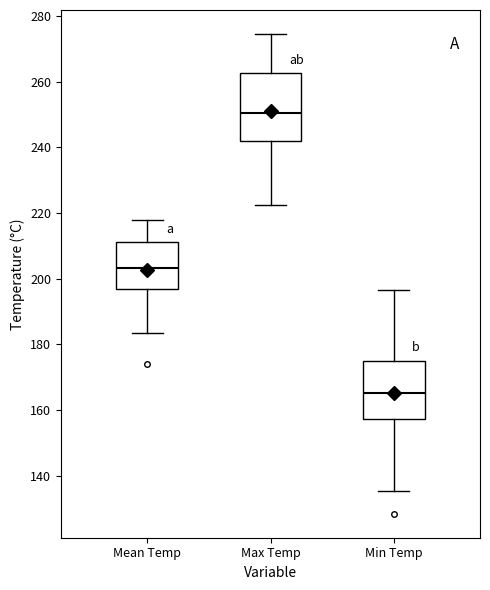

Reading left to right, read every box against the y-axis: the position of its median line, the range the box covers, and the ends of its whiskers. The values are not printed on the chart, so give them approximately, as read against the axis.

Mean Temp: median 204, box 196 to 212, whiskers 184 to 218
Max Temp: median 250, box 242 to 262, whiskers 222 to 274
Min Temp: median 166, box 158 to 174, whiskers 136 to 196